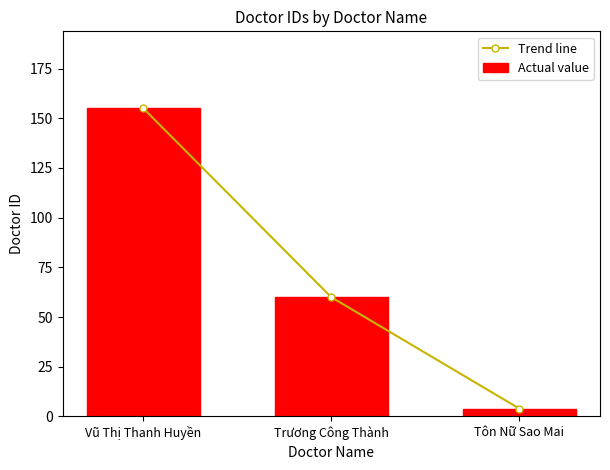

Is it true that Trend line equals 214 at Vũ Thị Thanh Huyền?

False